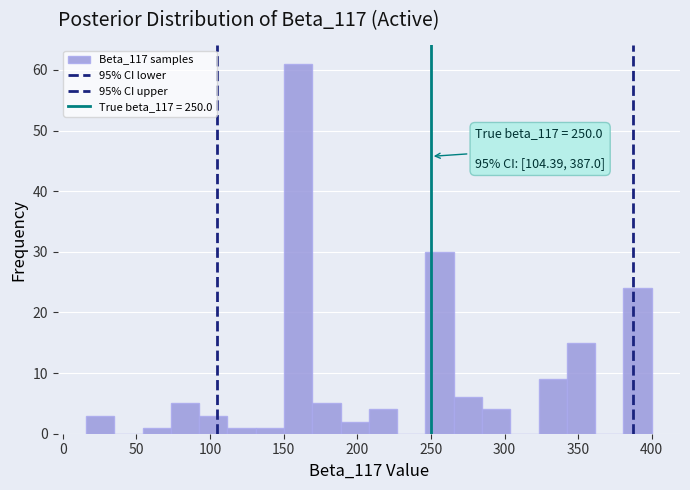

Read against the x-axis, roughly where is the centre of the tallest bar?

160